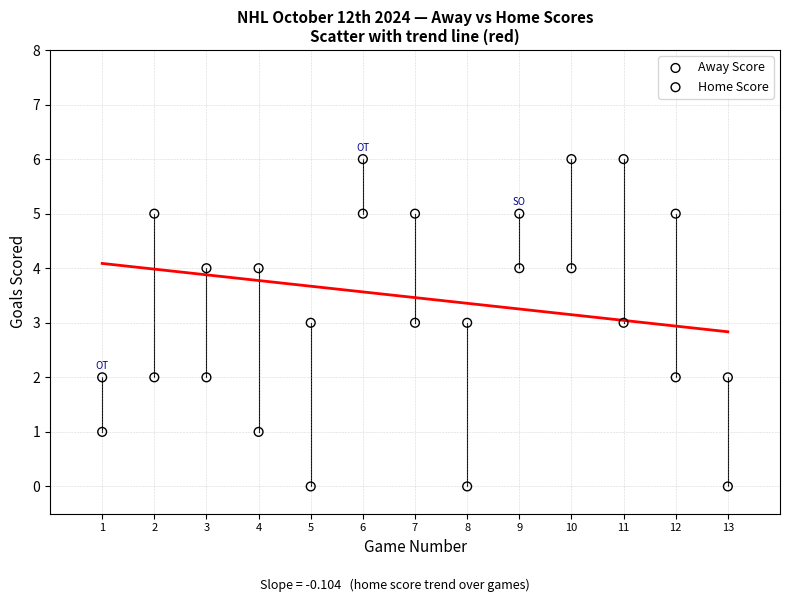

What is the X range (max minus min) for the scatter plot?

12